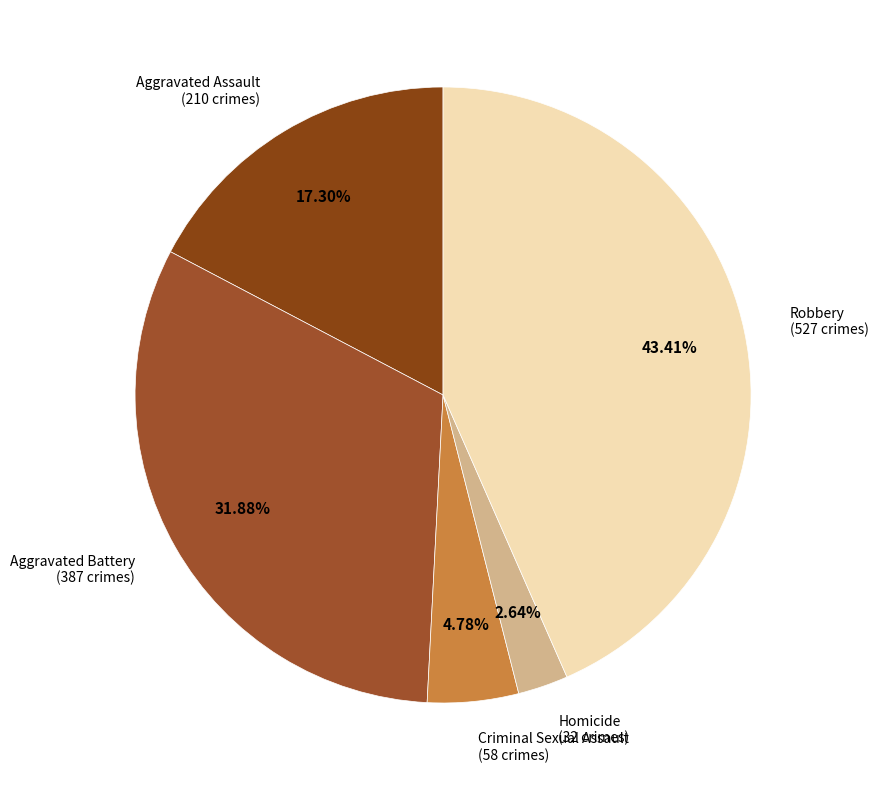

What percentage is NOT represented by Aggravated Battery?

68.1%